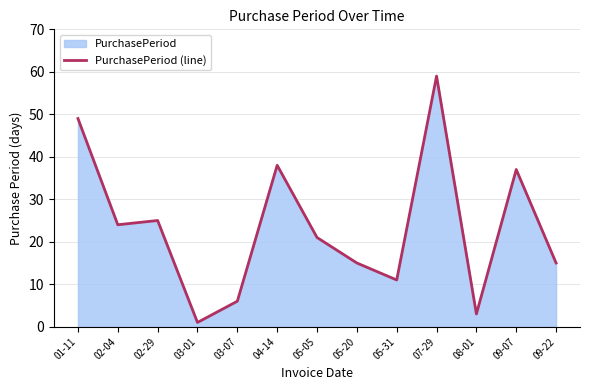

True or false: the data shows 77 at 01-11.

False